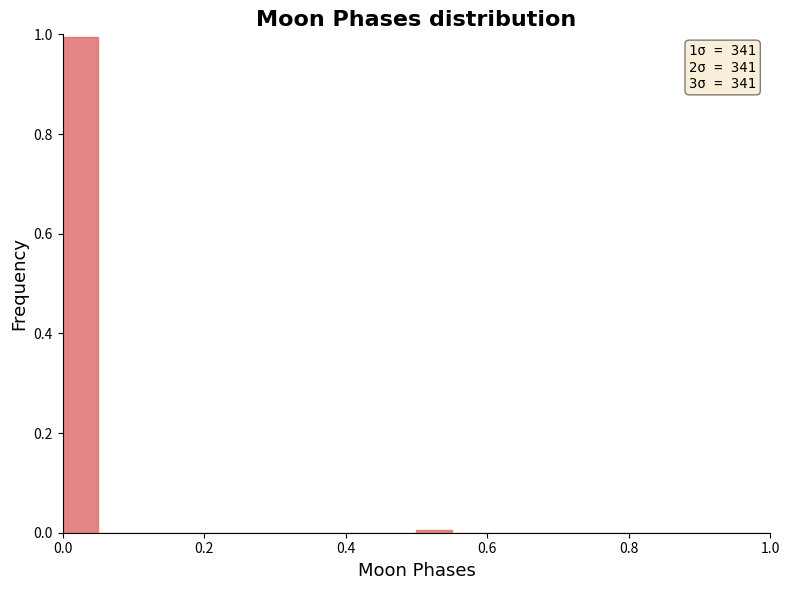

Around what value on the x-axis is the tallest bar? Give the approximate position of its centre, as read against the axis.

0.02